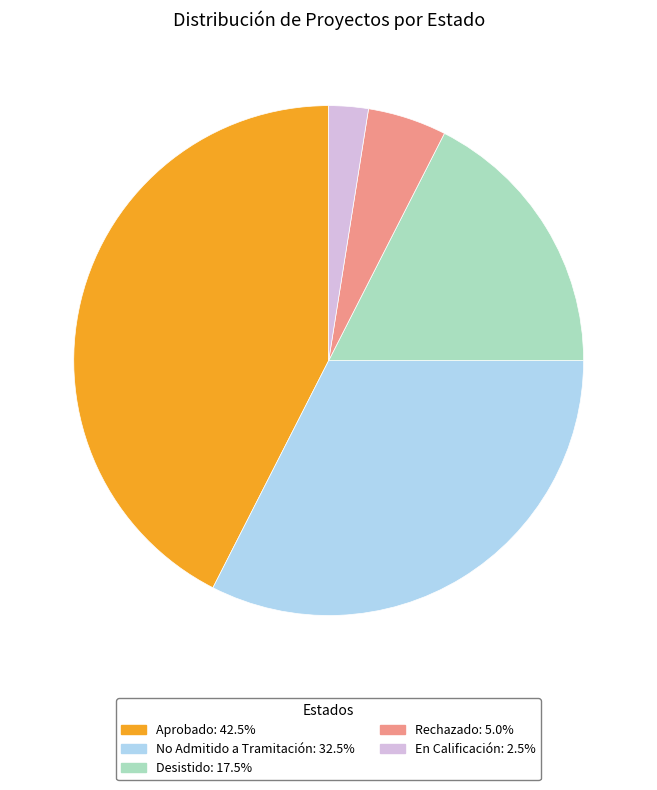

Is the sum of No Admitido a Tramitación and En Calificación greater than half?

No